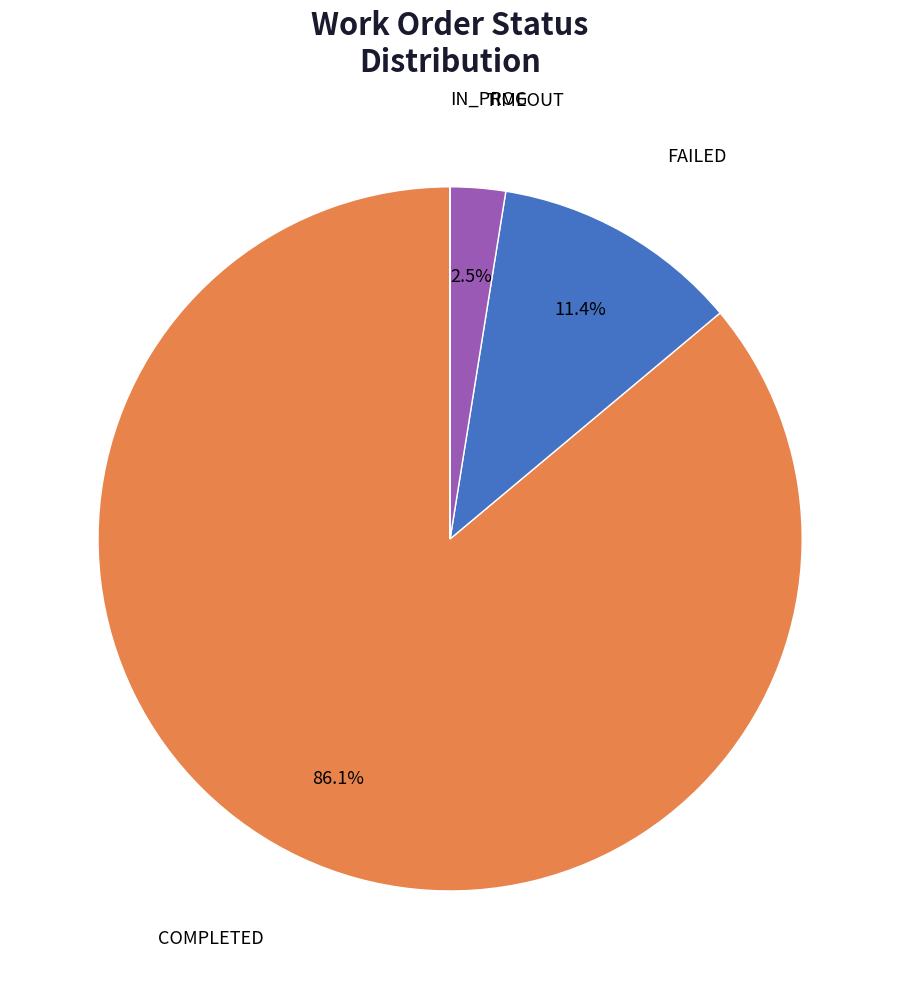

What is the largest slice in the pie chart?

COMPLETED